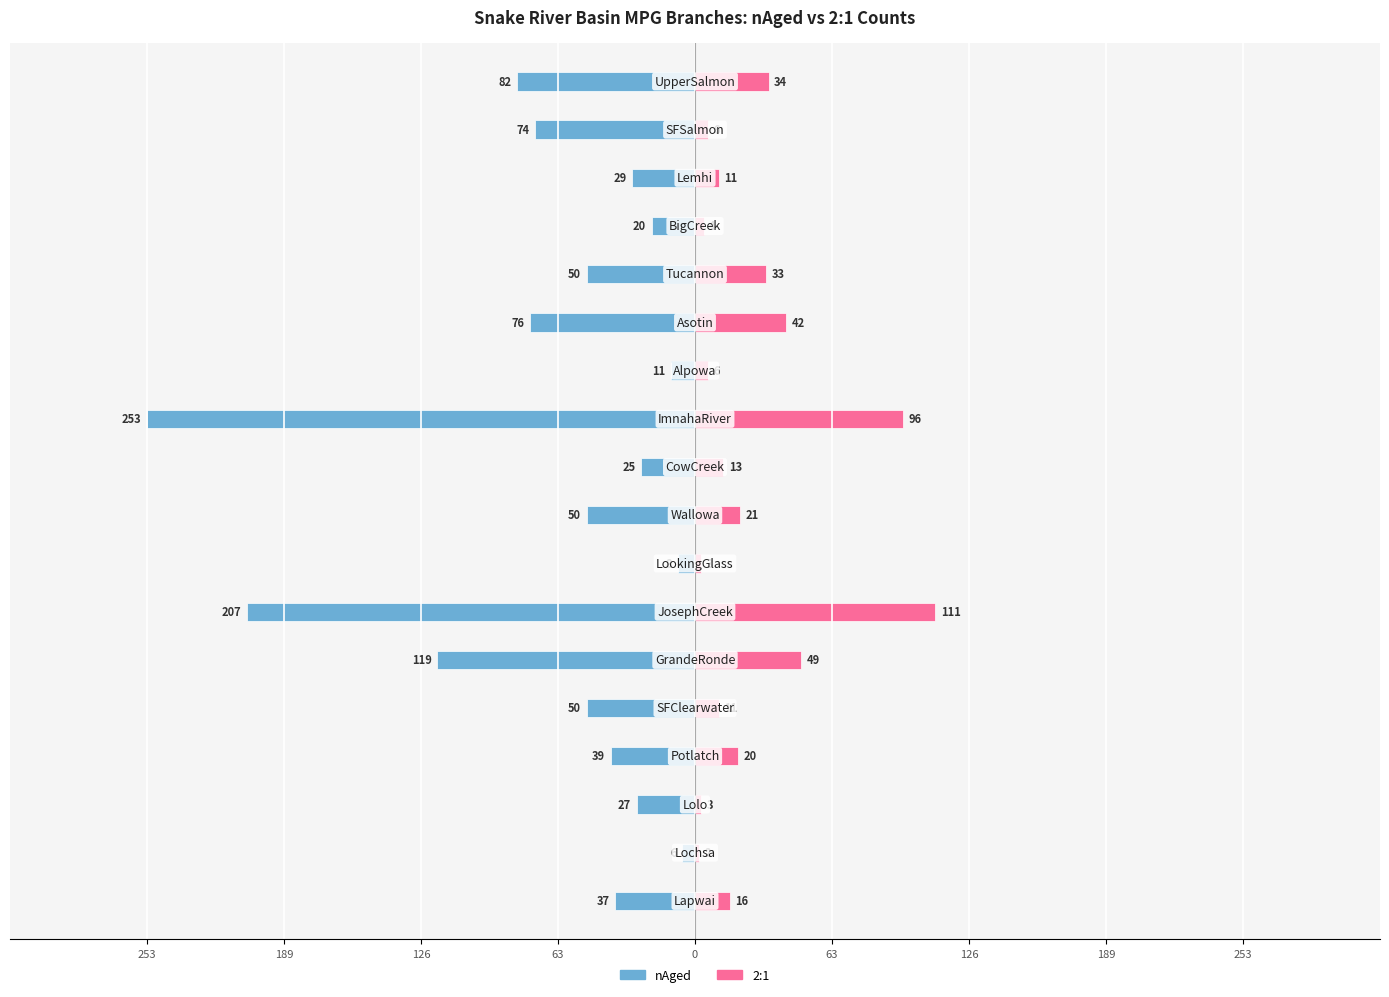

What are all the series names shown in the legend?

nAged, 2:1